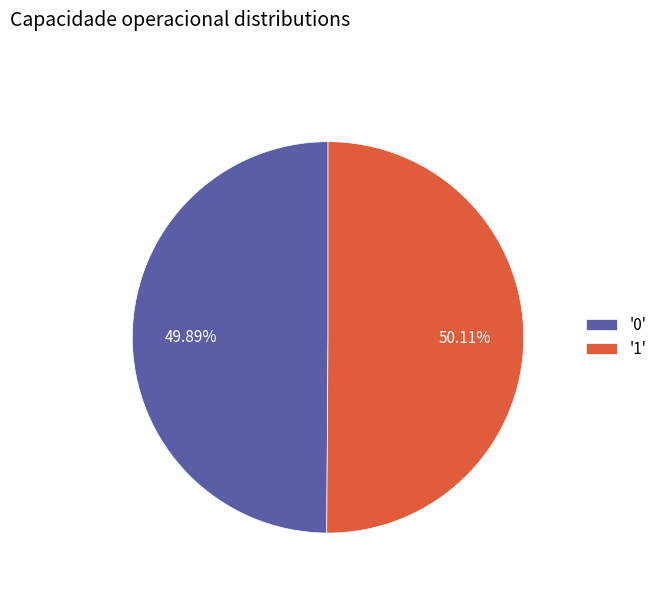

Is the sum of '1' and '0' greater than half?

Yes